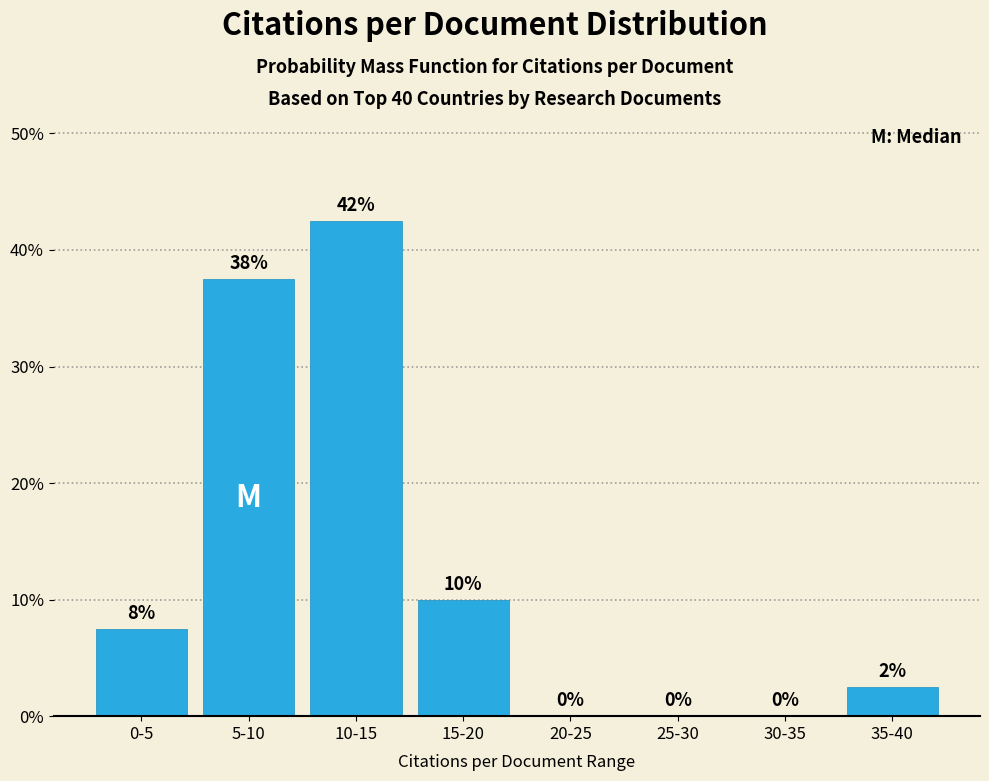

Where does the data first go above 7?

0-5